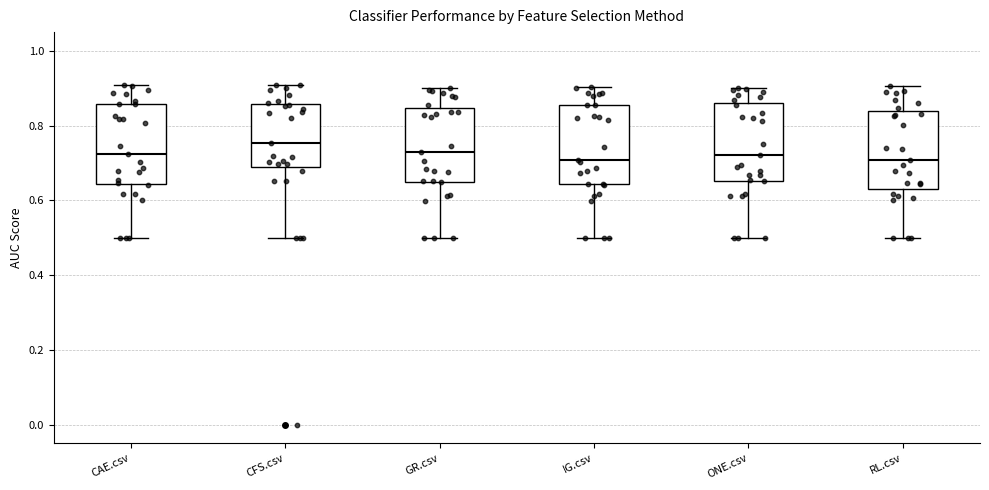

Where does the median line of the box for RL.csv sit on the y-axis? The values are not printed on the chart, so give them approximately, as read against the axis.

0.70